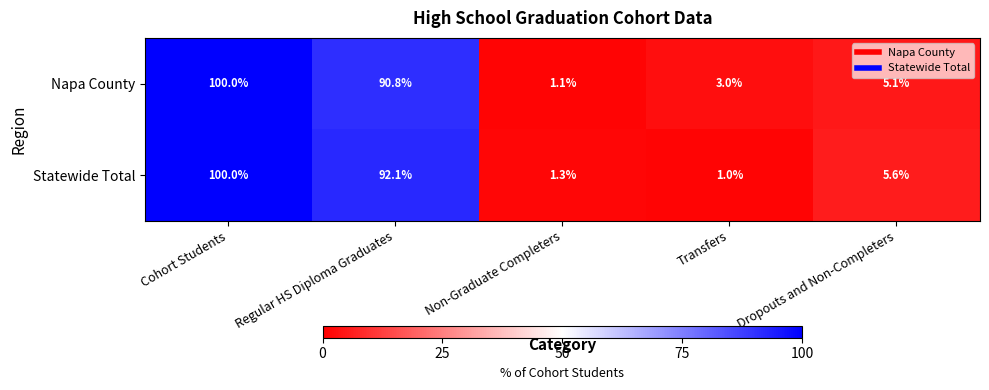

Which label corresponds to the largest value in the chart?

Cohort Students